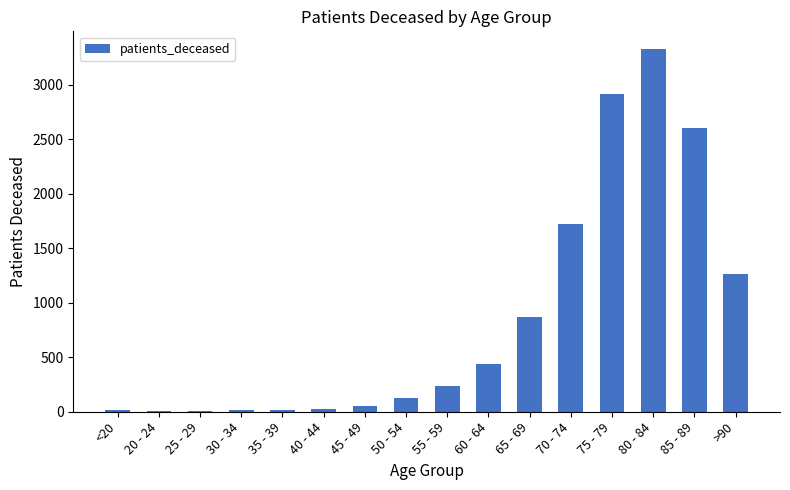

What is the difference between the values at 35 - 39 and 70 - 74?

1706